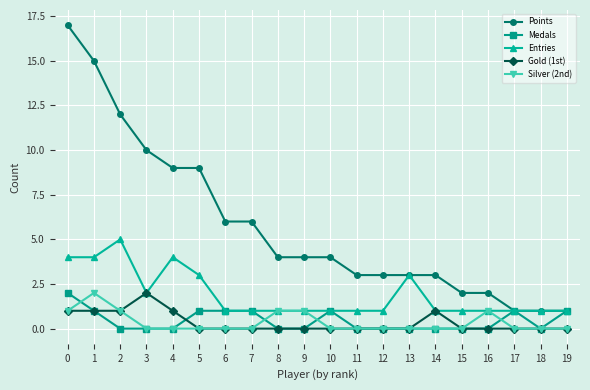

Reading right to left, what are all the values shown in this chart?

Points: 1	1	1	2	2	3	3	3	3	4	4	4	6	6	9	9	10	12	15	17
Medals: 1	0	1	0	0	0	0	0	0	1	0	0	1	1	1	0	0	0	1	2
Entries: 1	1	1	1	1	1	3	1	1	1	1	1	1	1	3	4	2	5	4	4
Gold (1st): 0	0	0	0	0	1	0	0	0	0	0	0	0	0	0	1	2	1	1	1
Silver (2nd): 0	0	0	1	0	0	0	0	0	0	1	1	0	0	0	0	0	1	2	1